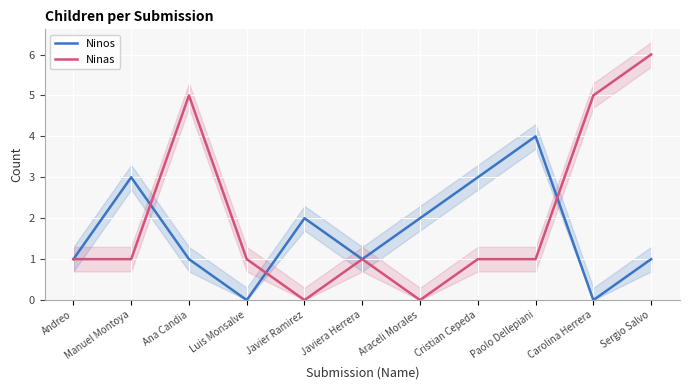

What is the sum of all Ninas values?

22